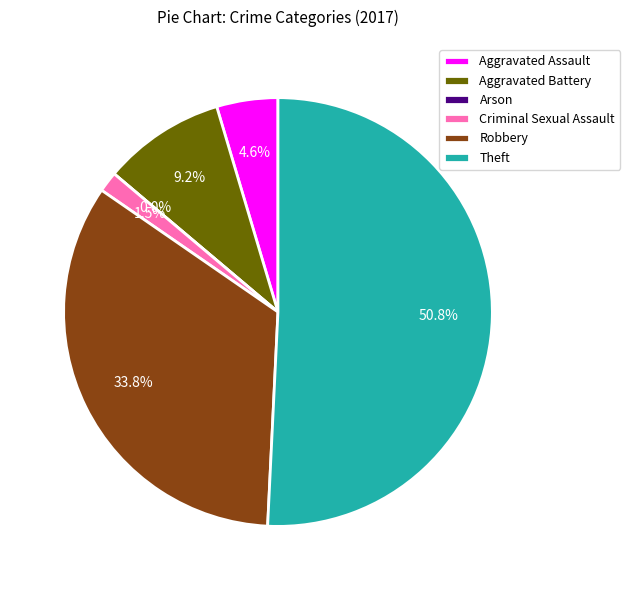

Rank the categories by value from highest to lowest.

Theft, Robbery, Aggravated Battery, Aggravated Assault, Criminal Sexual Assault, Arson